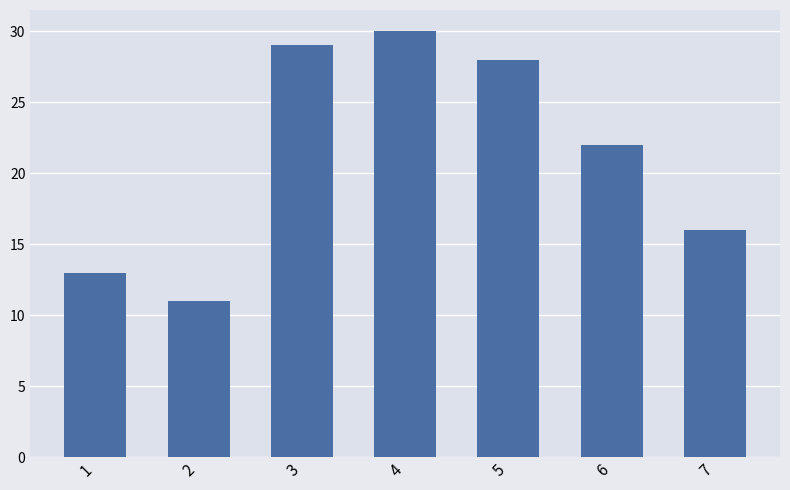

Which label corresponds to the largest value in the chart?

4